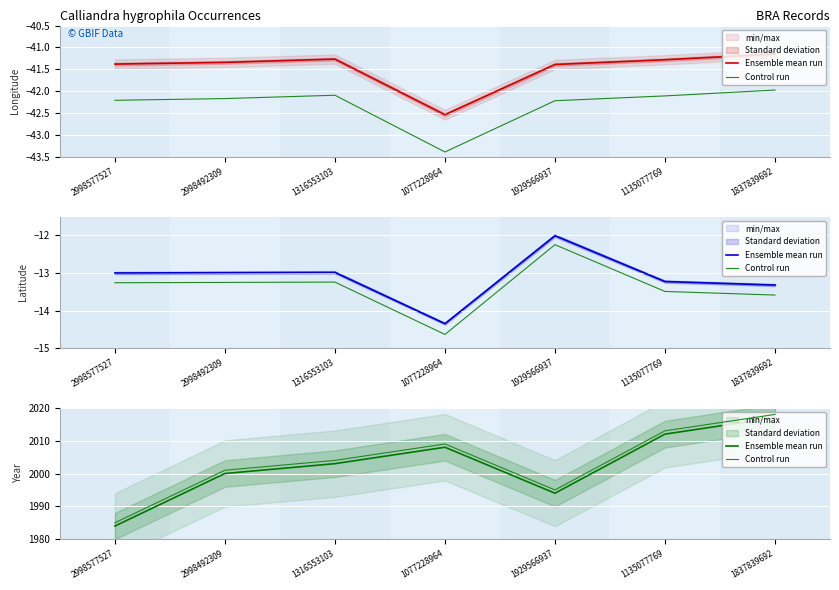

True or false: Ensemble mean run and Control run cross at least once.

False